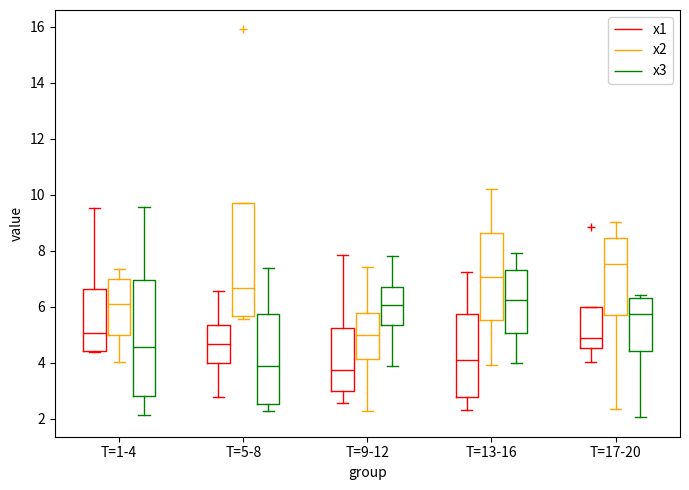

Reading left to right, read every box against the y-axis: the position of its median line, the range the box covers, and the ends of its whiskers. The values are not printed on the chart, so give them approximately, as read against the axis.

T=1-4 (x1): median 5.0, box 4.4 to 6.6, whiskers 4.4 to 9.6
T=1-4 (x2): median 6.0, box 5.0 to 7.0, whiskers 4.0 to 7.4
T=1-4 (x3): median 4.6, box 2.8 to 7.0, whiskers 2.2 to 9.6
T=5-8 (x1): median 4.6, box 4.0 to 5.4, whiskers 2.8 to 6.6
T=5-8 (x2): median 6.6, box 5.6 to 9.8, whiskers 5.6 (just below the box's lower edge) to 9.8
T=5-8 (x3): median 3.8, box 2.6 to 5.8, whiskers 2.2 to 7.4
T=9-12 (x1): median 3.8, box 3.0 to 5.2, whiskers 2.6 to 7.8
T=9-12 (x2): median 5.0, box 4.2 to 5.8, whiskers 2.2 to 7.4
T=9-12 (x3): median 6.0, box 5.4 to 6.8, whiskers 3.8 to 7.8
T=13-16 (x1): median 4.0, box 2.8 to 5.8, whiskers 2.4 to 7.2
T=13-16 (x2): median 7.0, box 5.6 to 8.6, whiskers 4.0 to 10.2
T=13-16 (x3): median 6.2, box 5.0 to 7.4, whiskers 4.0 to 8.0
T=17-20 (x1): median 4.8, box 4.6 to 6.0, whiskers 4.0 to 6.0
T=17-20 (x2): median 7.6, box 5.8 to 8.4, whiskers 2.4 to 9.0
T=17-20 (x3): median 5.8, box 4.4 to 6.4, whiskers 2.0 to 6.4 (just above the box's upper edge)